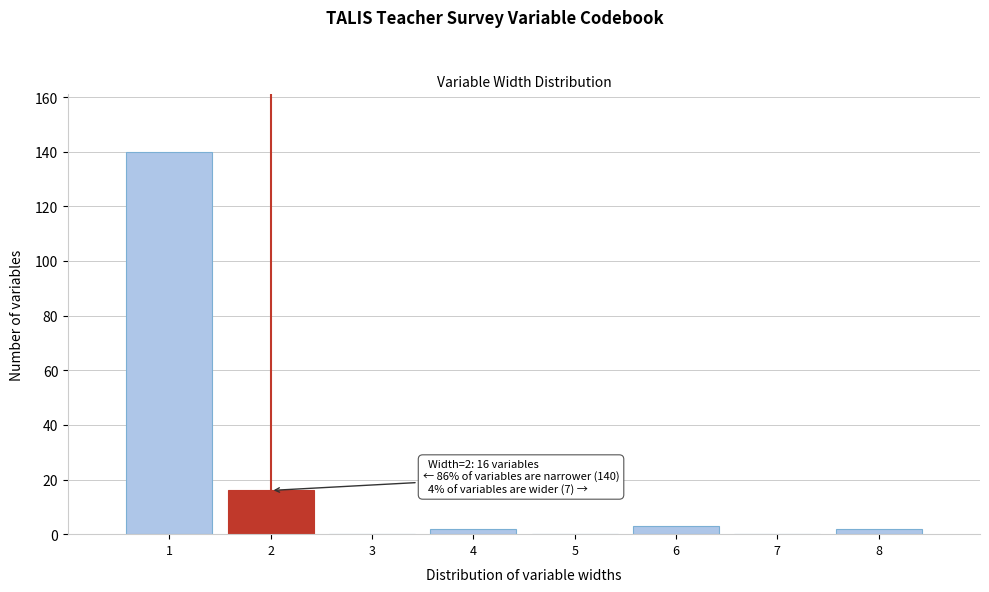

Which range on the x-axis has the tallest bar?

0.5 to 1.5